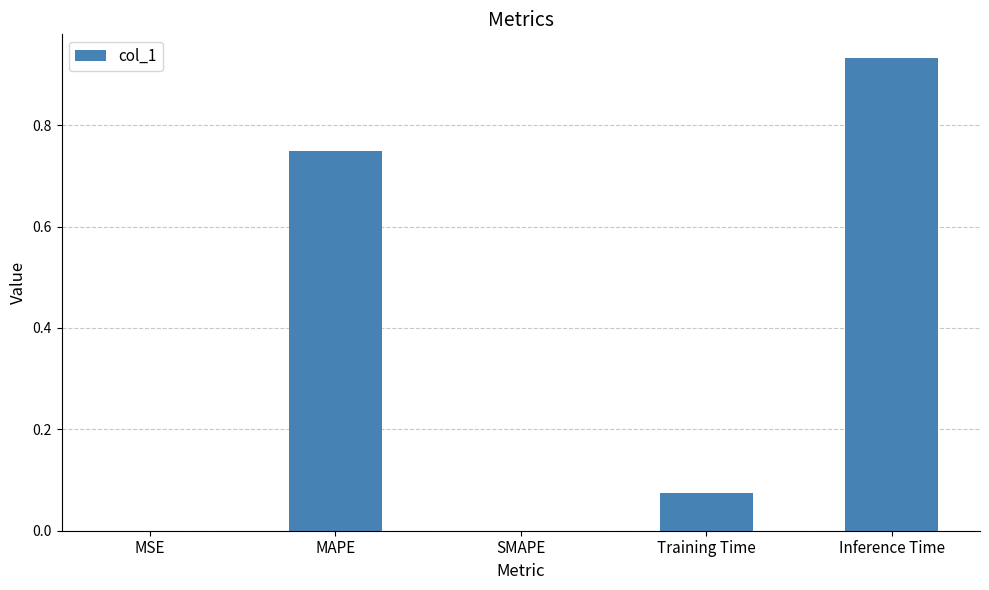

True or false: the data shows 1.2 at MAPE.

False